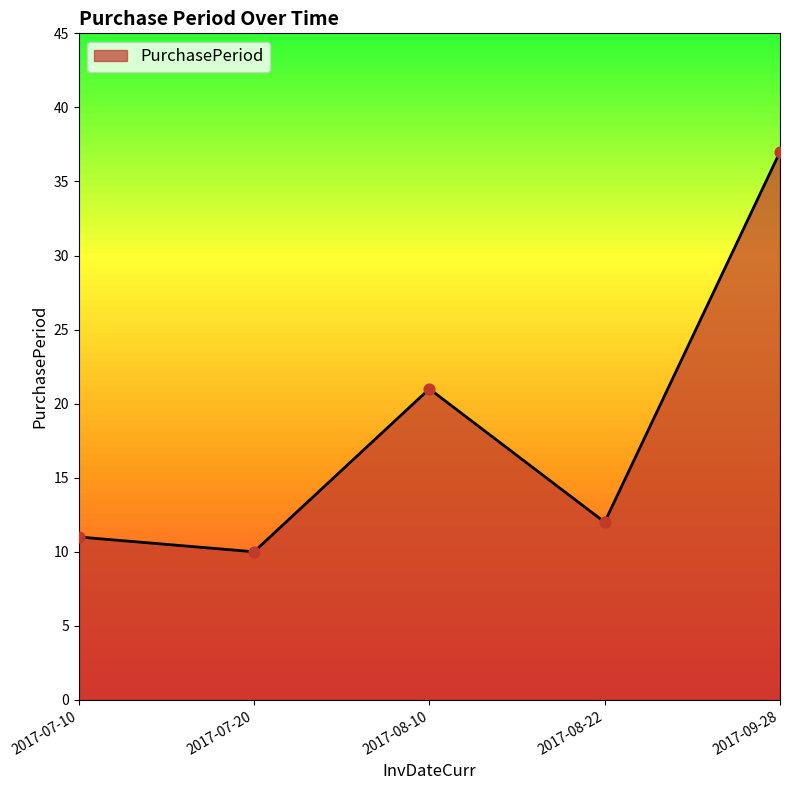

Approximately how many times larger is the value at 2017-08-10 compared to 2017-07-20?

2.1